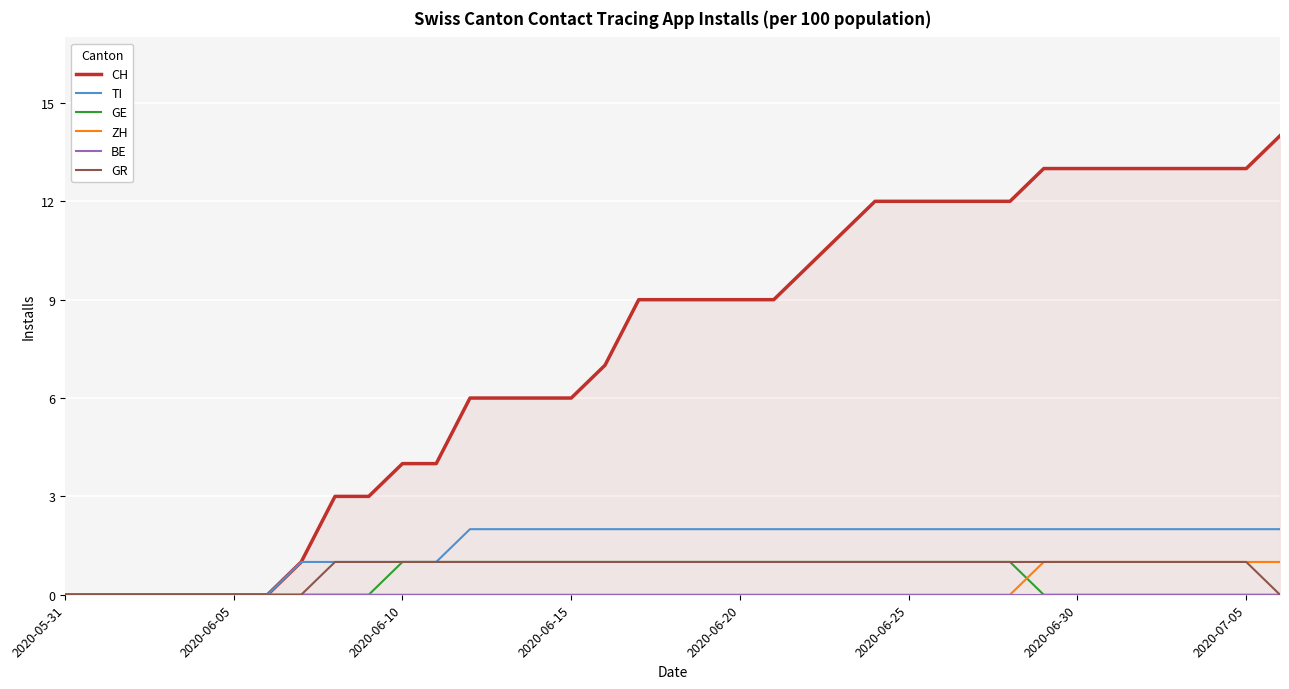

Is it true that GR equals 0 at 28?

False